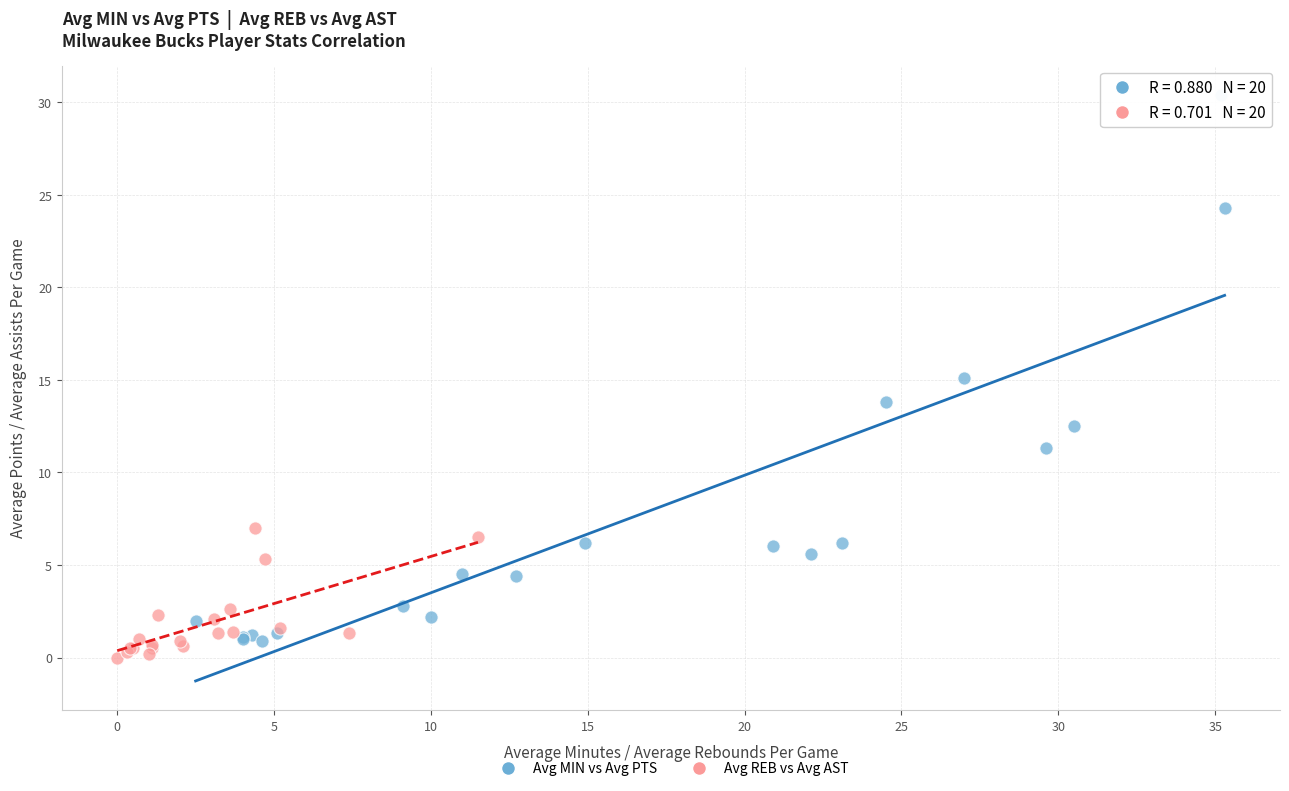

What are all the series names shown in the legend?

Avg MIN vs Avg PTS, Avg REB vs Avg AST